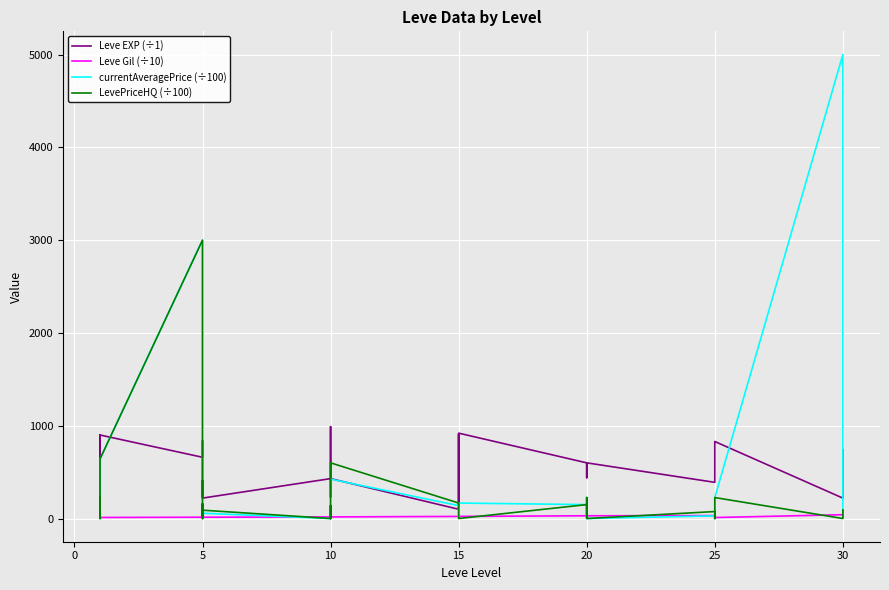

How many lines are shown in the chart?

4